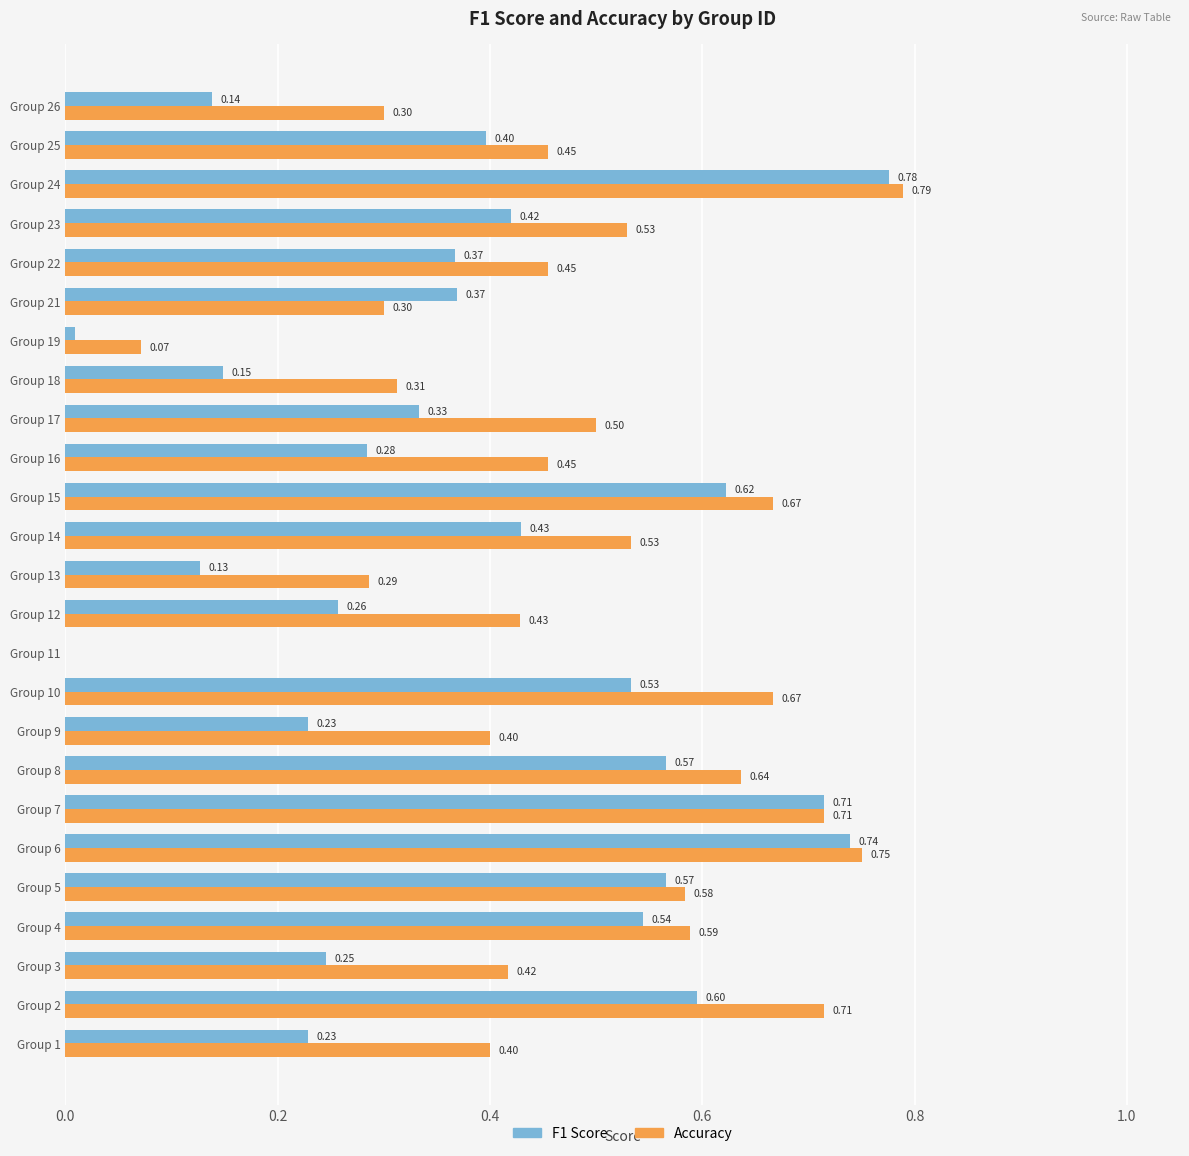

How many data points in F1 Score are above 0?

24